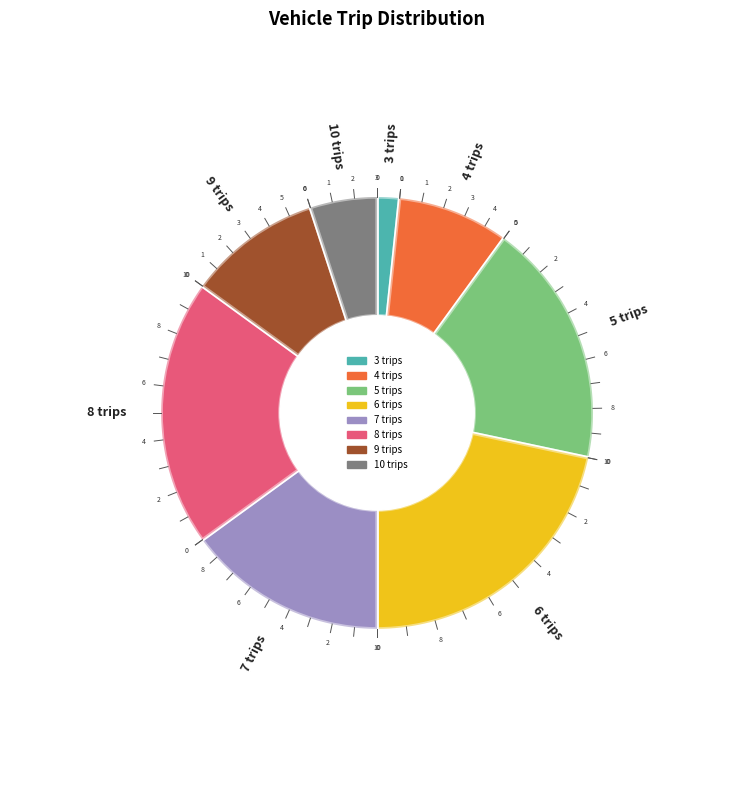

Which has a higher value, 5 trips or 3 trips?

5 trips